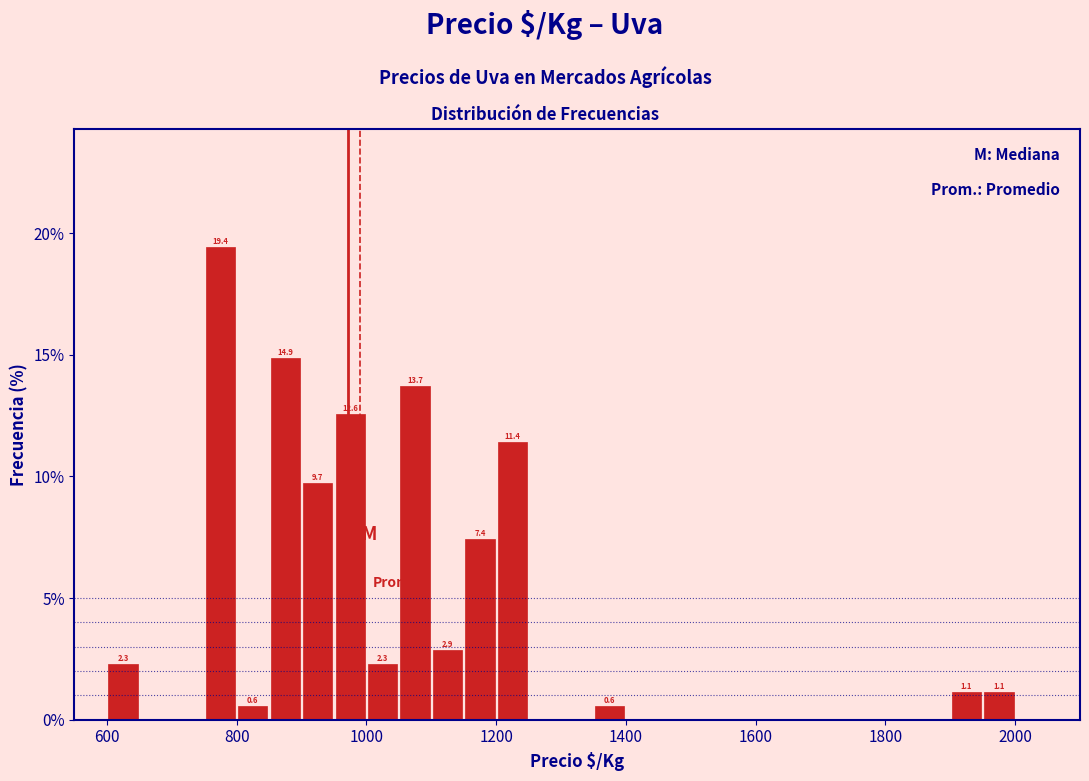

Read against the x-axis, roughly where is the centre of the tallest bar?

780